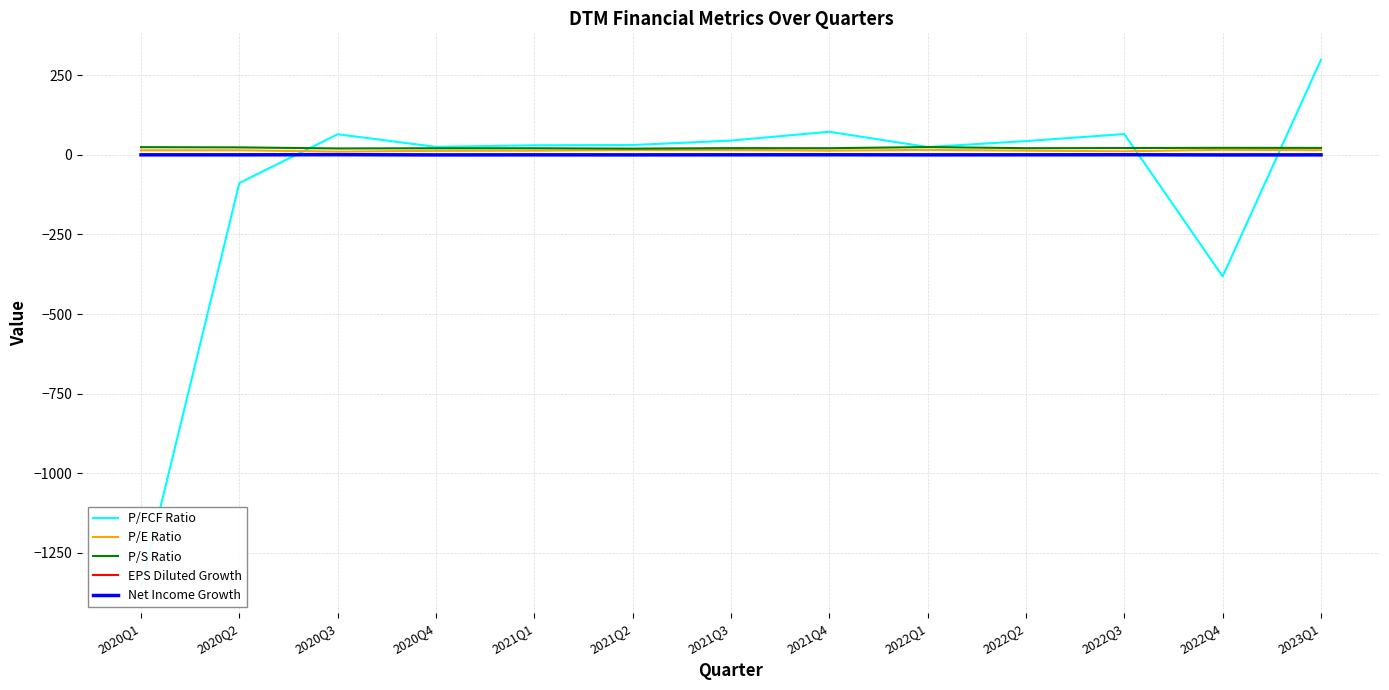

What is the sum of the P/S Ratio values at 2022Q1 and 2020Q3?

44.5